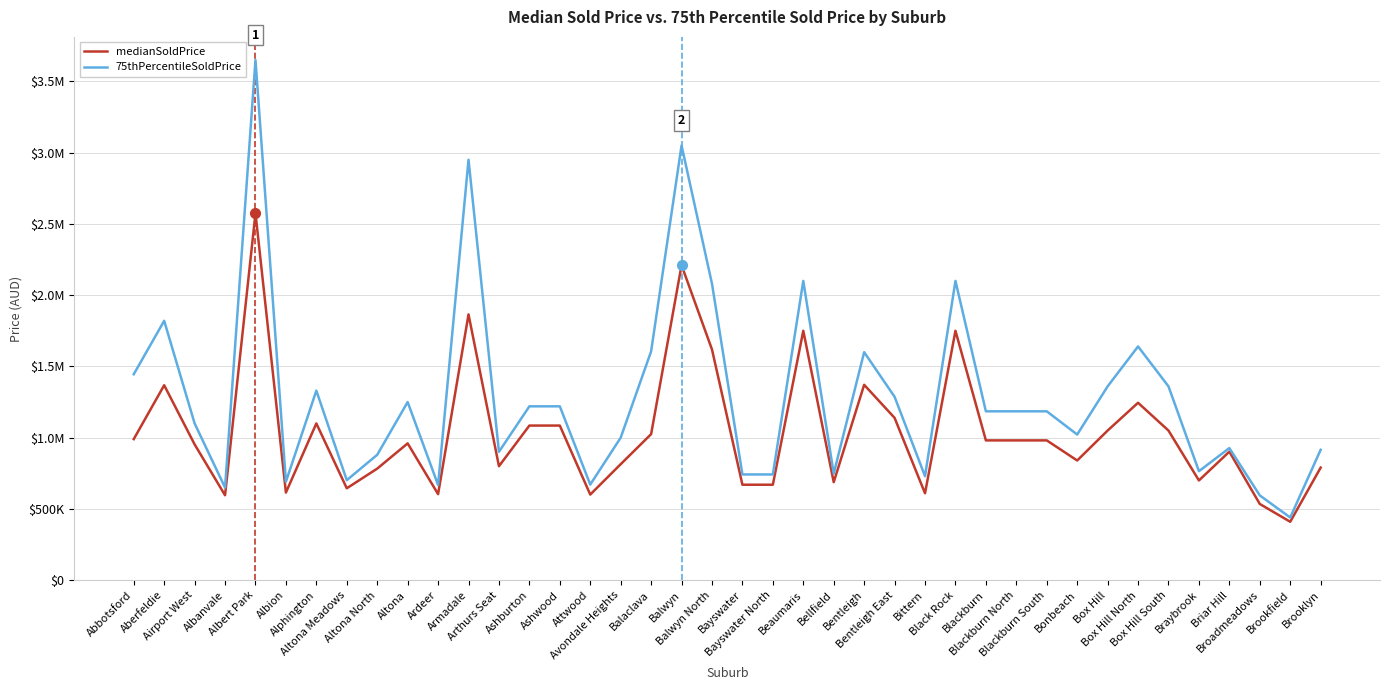

What are all the series names shown in the legend?

medianSoldPrice, 75thPercentileSoldPrice